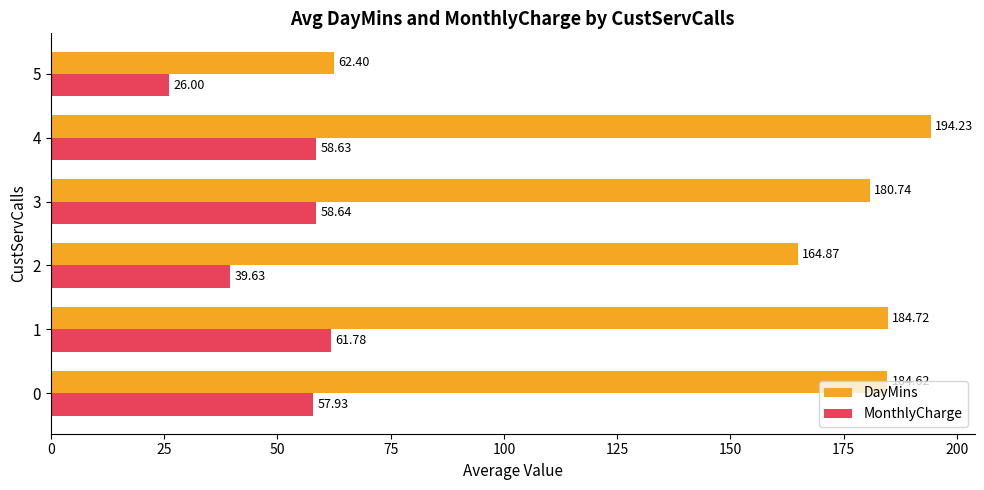

What is the lowest value of the MonthlyCharge series?

26.0